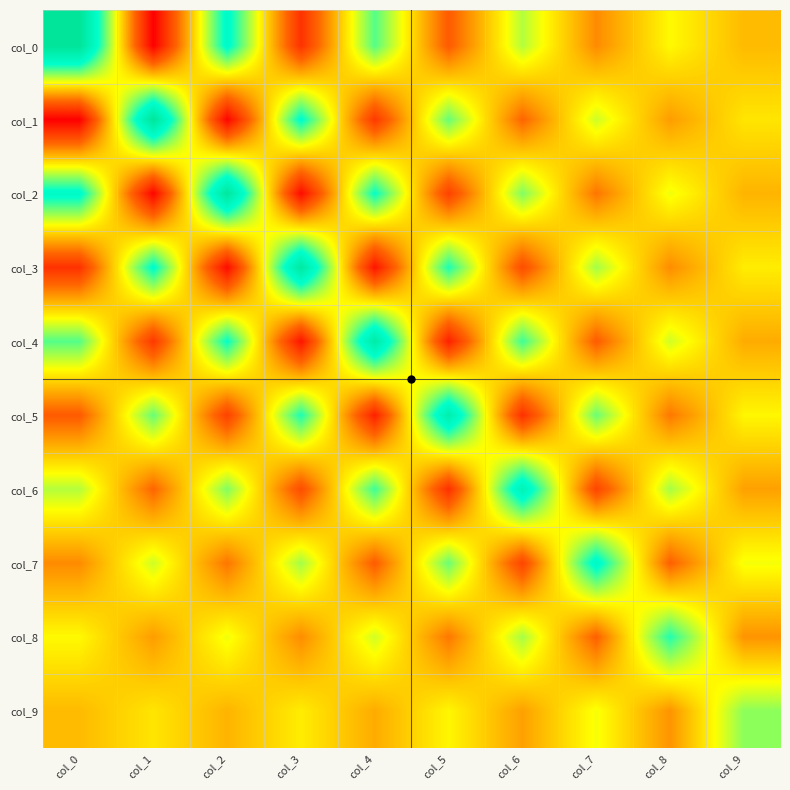

Reading right to left, transcribe all the data shown in this chart.

col_0: col_9=-0.2	col_8=0.4	col_7=-0.7	col_6=0.9	col_5=-1.2	col_4=1.5	col_3=-1.8	col_2=2.1	col_1=-2.5	col_0=3.4
col_1: col_9=0.2	col_8=-0.5	col_7=0.8	col_6=-1.0	col_5=1.4	col_4=-1.7	col_3=2.1	col_2=-2.4	col_1=3.4	col_0=-2.5
col_2: col_9=-0.3	col_8=0.6	col_7=-0.9	col_6=1.2	col_5=-1.6	col_4=1.9	col_3=-2.3	col_2=3.3	col_1=-2.4	col_0=2.1
col_3: col_9=0.3	col_8=-0.6	col_7=1.0	col_6=-1.4	col_5=1.8	col_4=-2.2	col_3=3.2	col_2=-2.3	col_1=2.1	col_0=-1.8
col_4: col_9=-0.3	col_8=0.7	col_7=-1.2	col_6=1.6	col_5=-2.0	col_4=3.0	col_3=-2.2	col_2=1.9	col_1=-1.7	col_0=1.5
col_5: col_9=0.4	col_8=-0.8	col_7=1.3	col_6=-1.8	col_5=2.8	col_4=-2.0	col_3=1.8	col_2=-1.6	col_1=1.4	col_0=-1.2
col_6: col_9=-0.4	col_8=1.0	col_7=-1.5	col_6=2.6	col_5=-1.8	col_4=1.6	col_3=-1.4	col_2=1.2	col_1=-1.0	col_0=0.9
col_7: col_9=0.5	col_8=-1.1	col_7=2.2	col_6=-1.5	col_5=1.3	col_4=-1.2	col_3=1.0	col_2=-0.9	col_1=0.8	col_0=-0.7
col_8: col_9=-0.6	col_8=1.8	col_7=-1.1	col_6=1.0	col_5=-0.8	col_4=0.7	col_3=-0.6	col_2=0.6	col_1=-0.5	col_0=0.4
col_9: col_9=1.1	col_8=-0.6	col_7=0.5	col_6=-0.4	col_5=0.4	col_4=-0.3	col_3=0.3	col_2=-0.3	col_1=0.2	col_0=-0.2